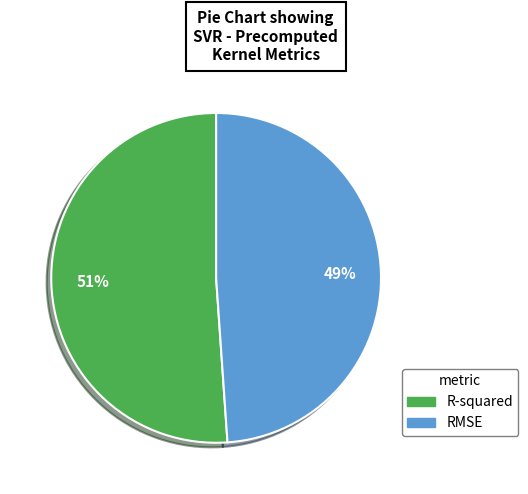

To the nearest percent, what is the difference between the largest and smallest slice percentages?

2%